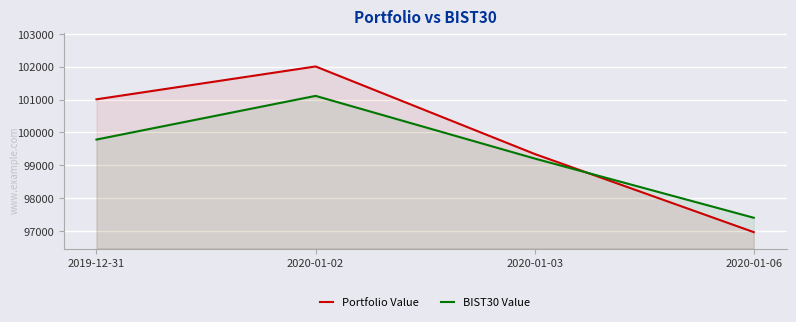

List the series in order of their peak value, highest first.

Portfolio Value, BIST30 Value